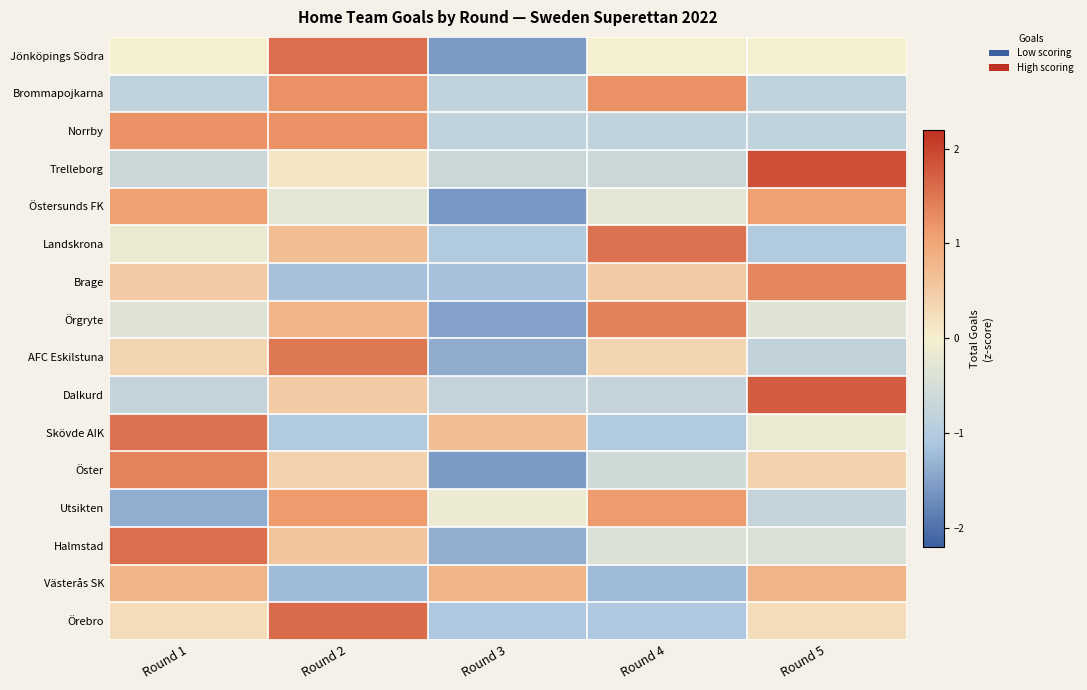

Count the number of categories in the chart.

5